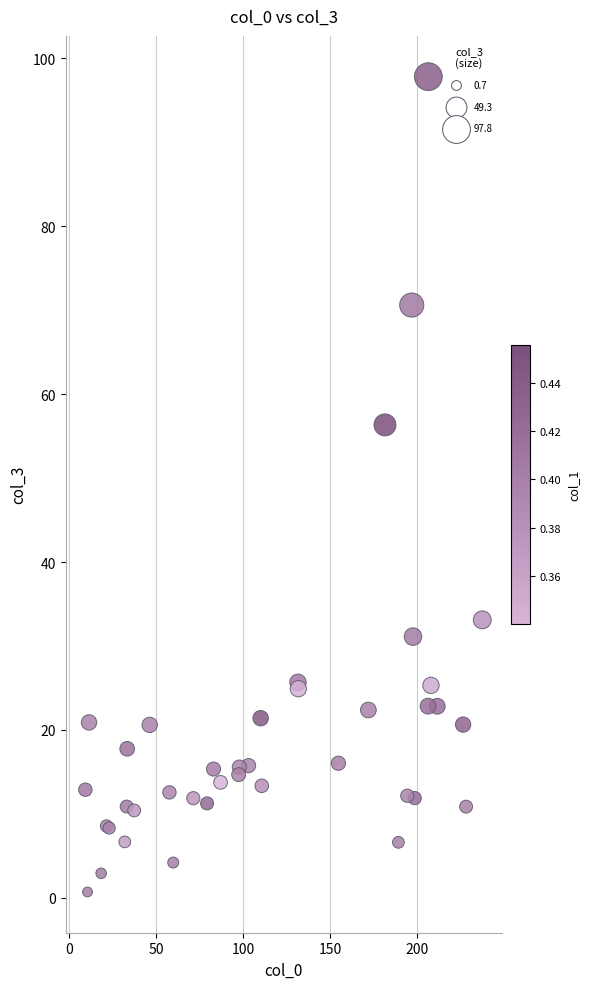

What Y value in the scatter plot is closest to 49?

56.3